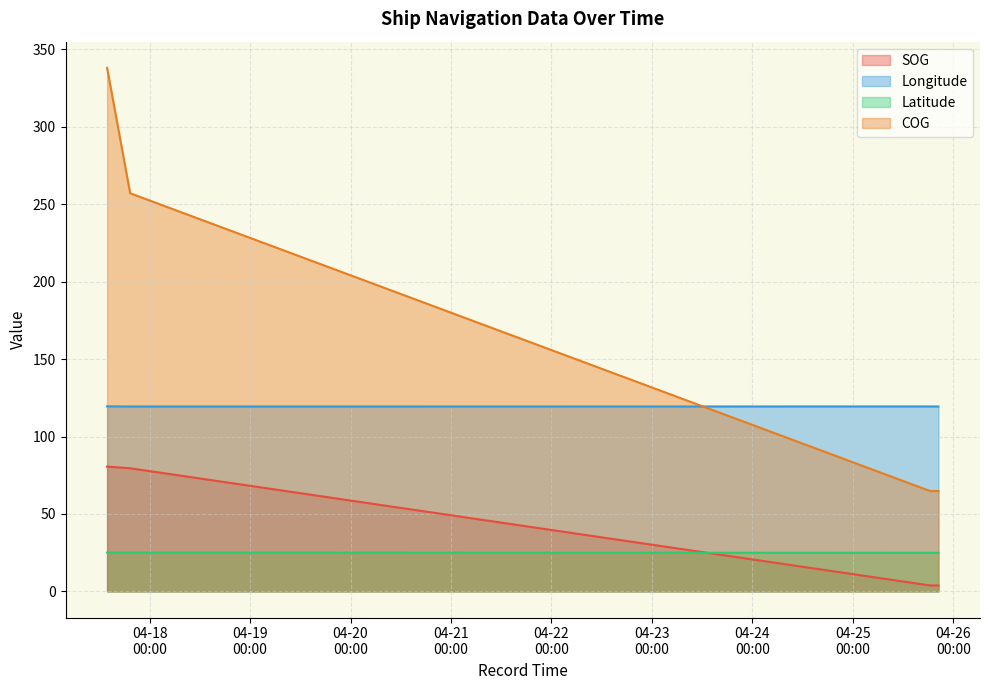

What is the label of the 1st point from the right?

2024-04-25 18:27:49